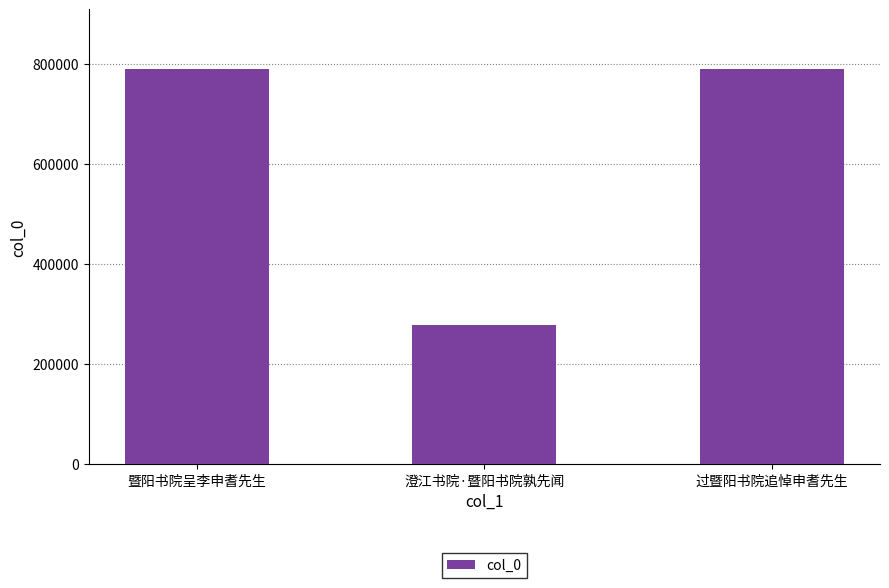

What is the difference between the maximum and second lowest values?

20